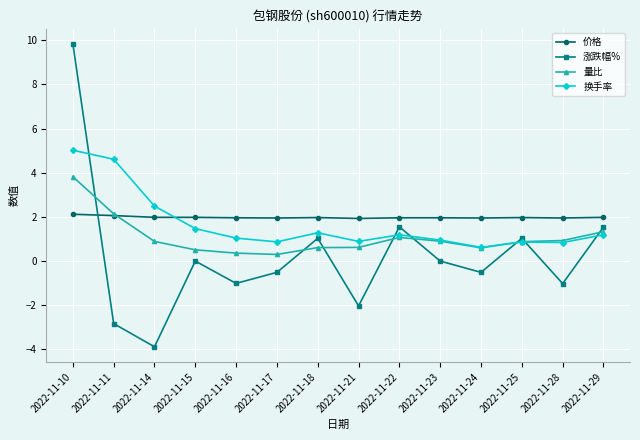

What is the sum of the 价格 values at 2022-11-10 and 2022-11-17?

4.1